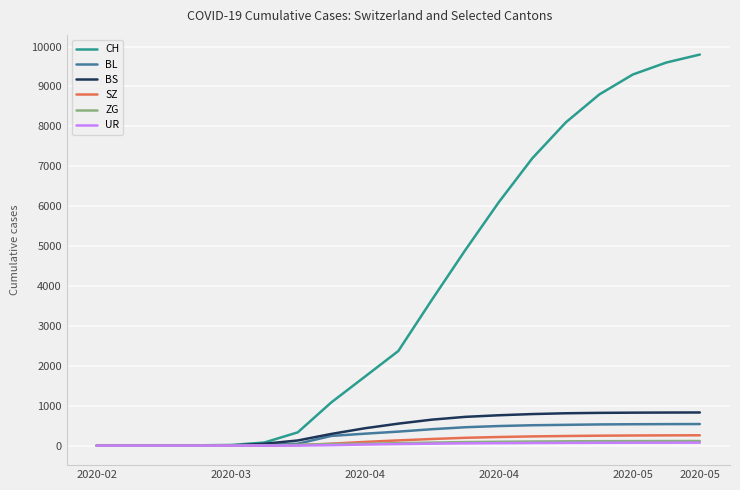

Which series has the largest total across all categories?

CH